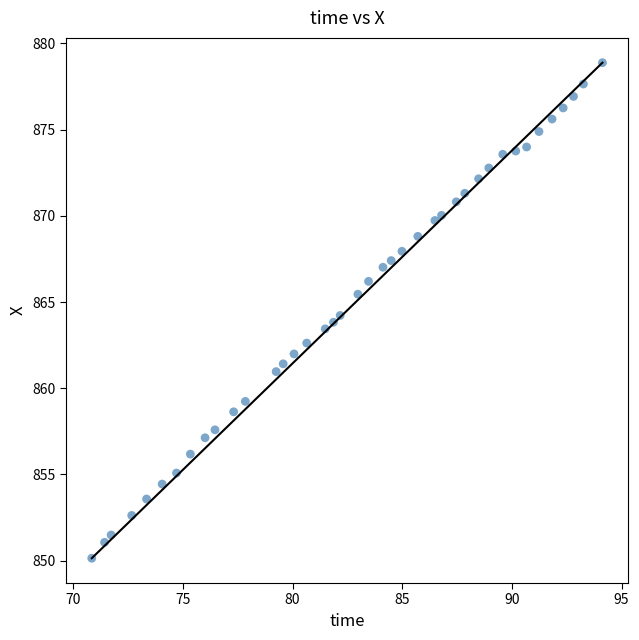

What is the range of X values (max minus min)?

23.3